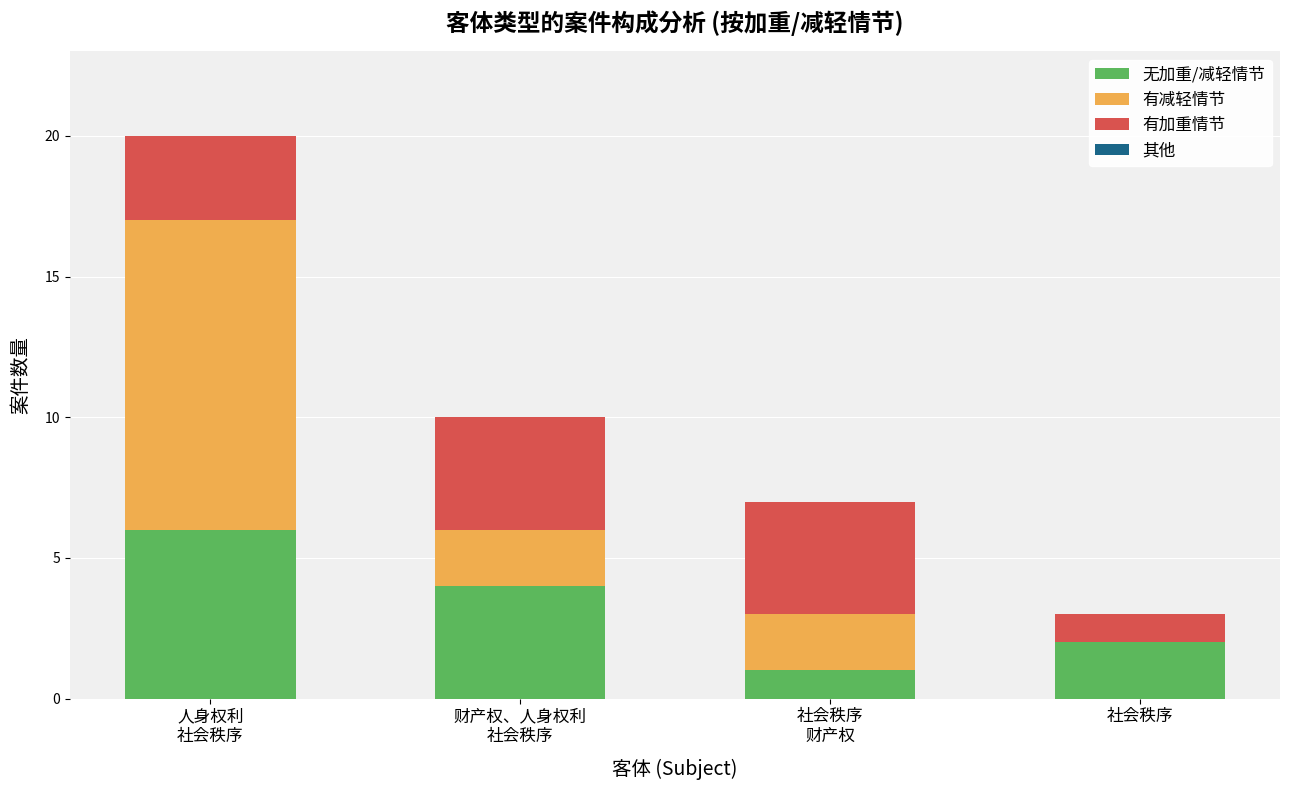

What is the maximum value for 无加重/减轻情节?

6